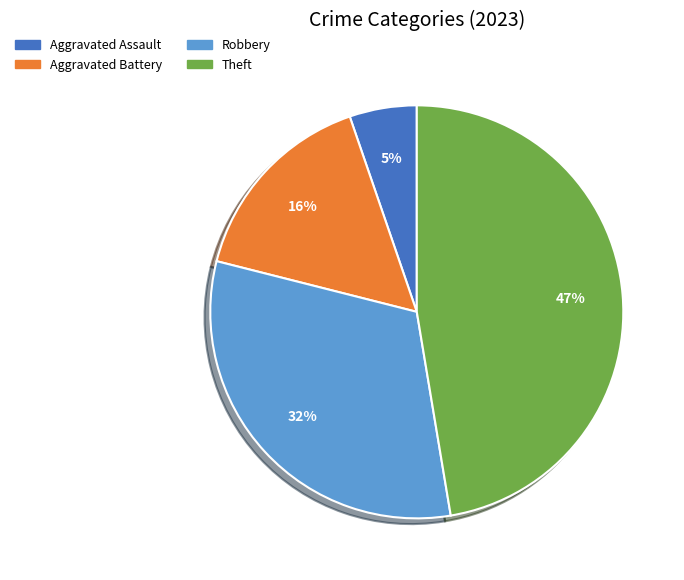

To the nearest percent, what is the average slice percentage?

25%